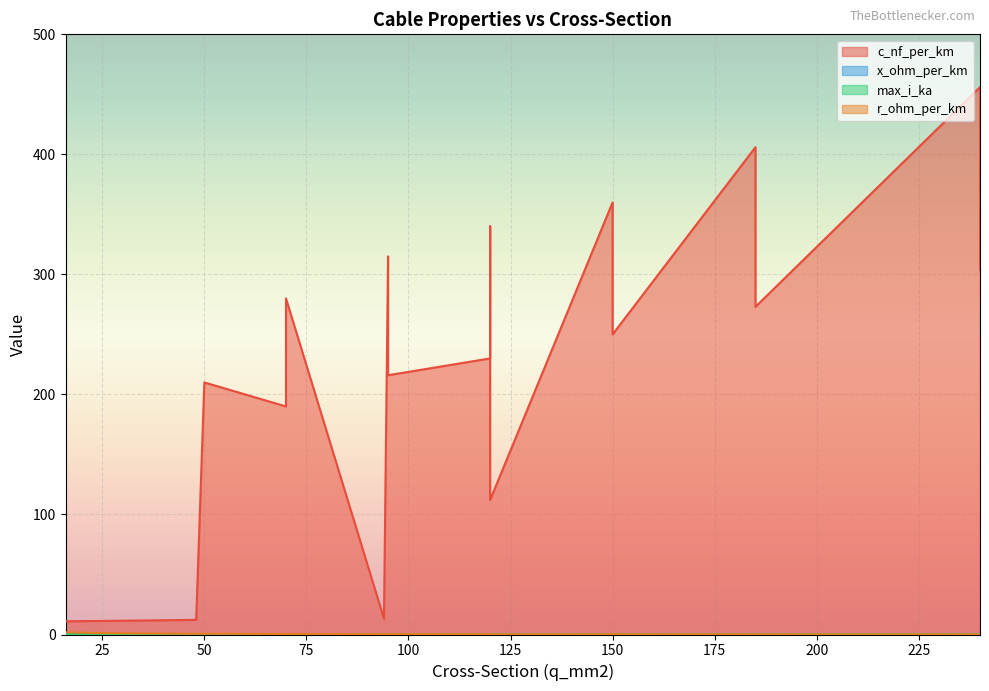

What is the minimum value shown in the chart?

0.1